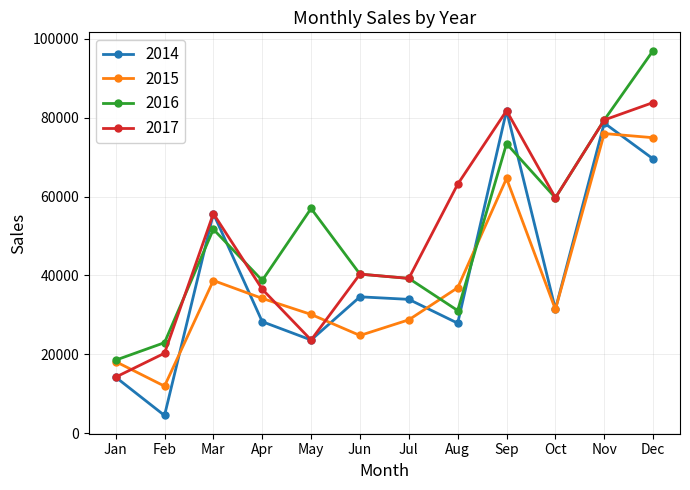

What is the difference between the 2014 values at Mar and Nov?

22937.7